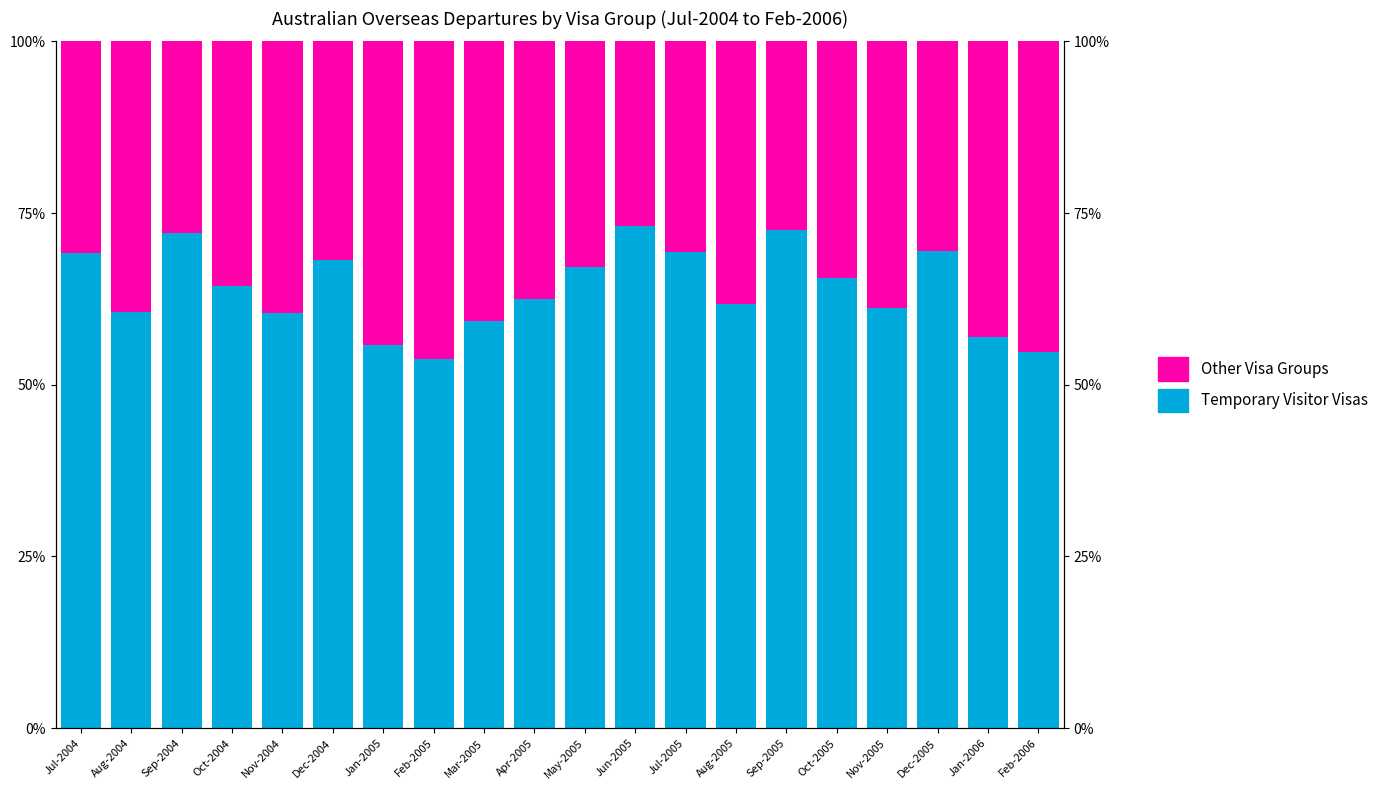

What position from the left is Jan-2006?

19